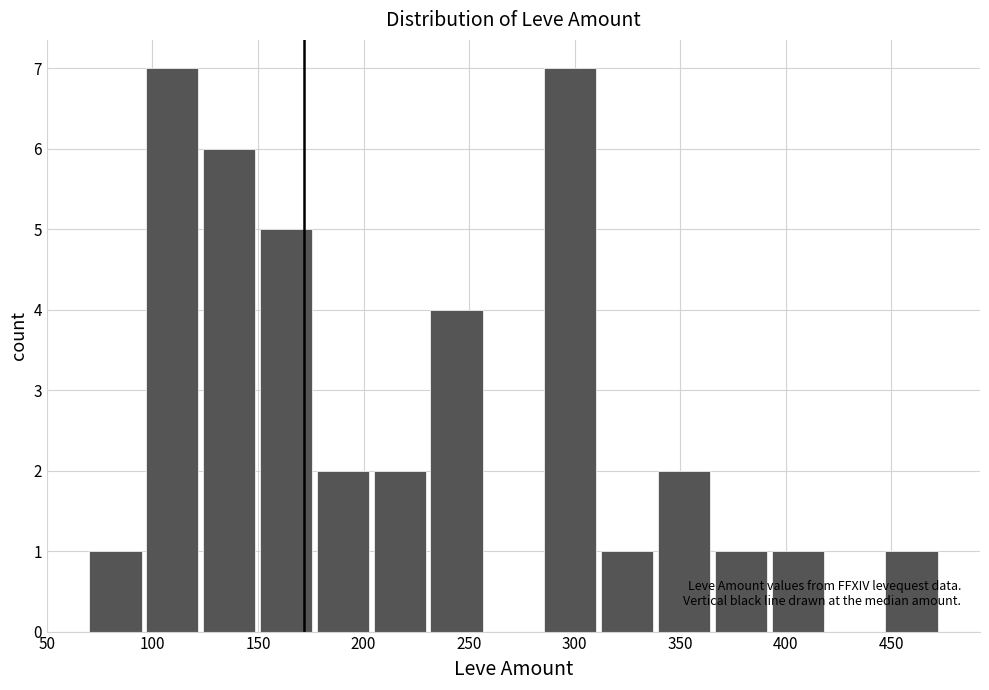

What value does the data have at 50?

1